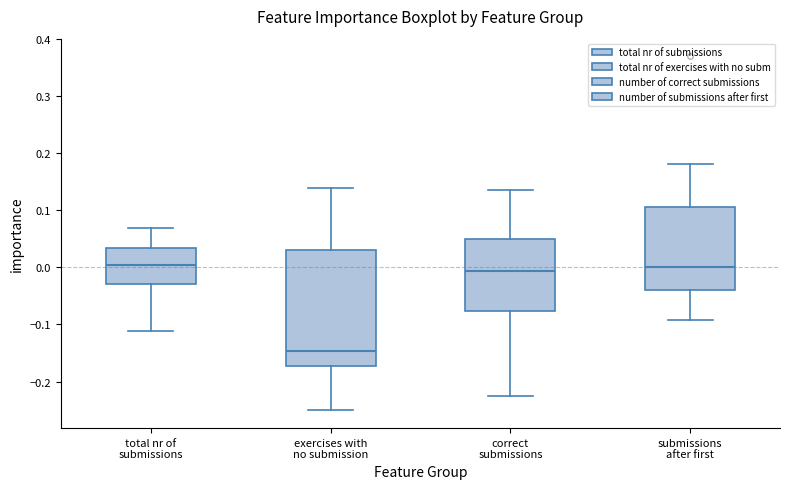

Reading left to right, transcribe this box plot: for each box, give where its median line is, the range the box spans, and where its two whiskers end, as read against the y-axis. The values are not printed on the chart, so give them approximately, as read against the axis.

total nr of submissions: median 0.00, box -0.03 to 0.03, whiskers -0.11 to 0.07
exercises with no submission: median -0.15, box -0.17 to 0.03, whiskers -0.25 to 0.14
correct submissions: median -0.01, box -0.08 to 0.05, whiskers -0.23 to 0.13
submissions after first: median 0.00, box -0.04 to 0.11, whiskers -0.09 to 0.18